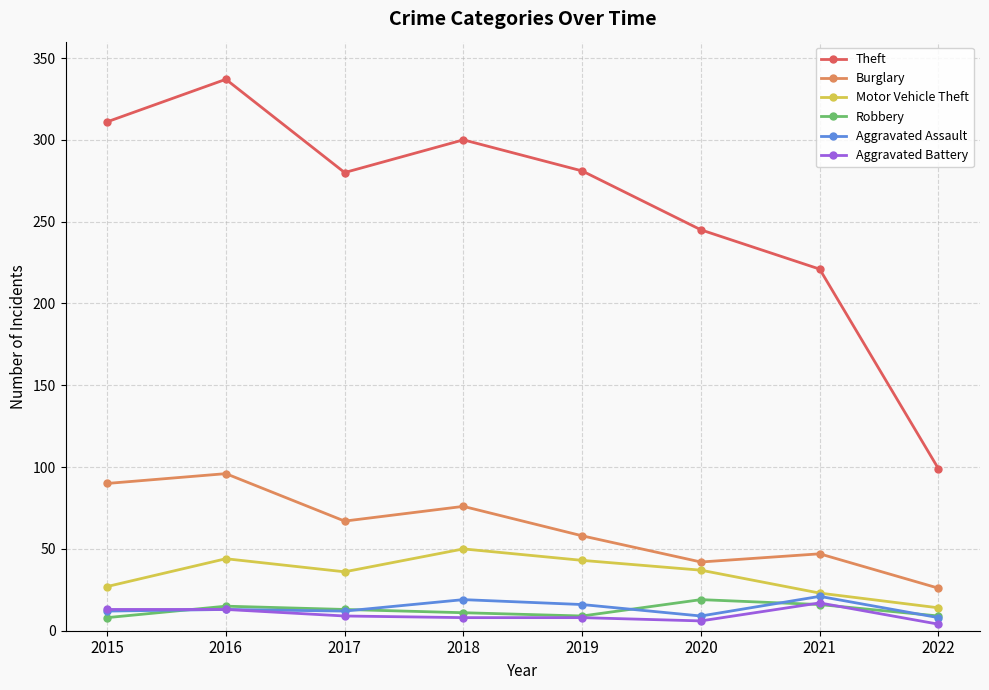

What is the spread (max minus min) of values at 2015?

303